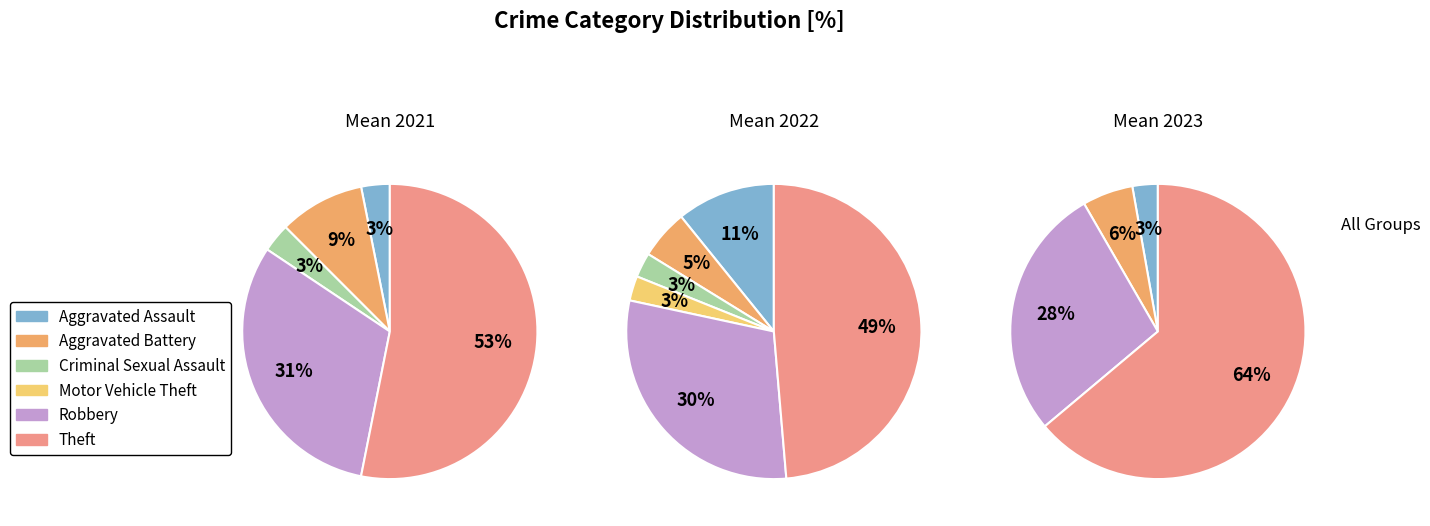

What percentage is the Aggravated Battery slice, to the nearest percent?

6%